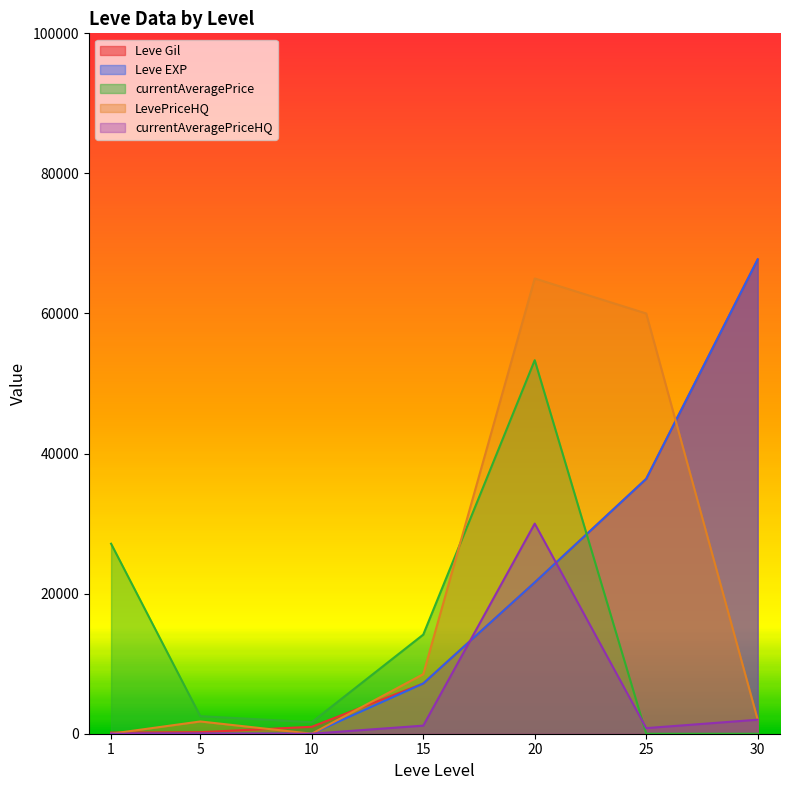

What is the minimum value for Leve EXP?

1